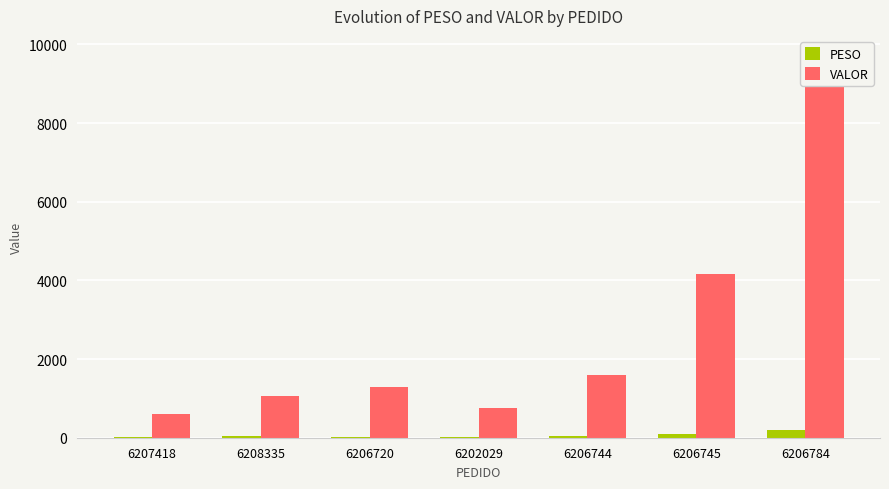

What value does the VALOR series have at 6202029?

763.0